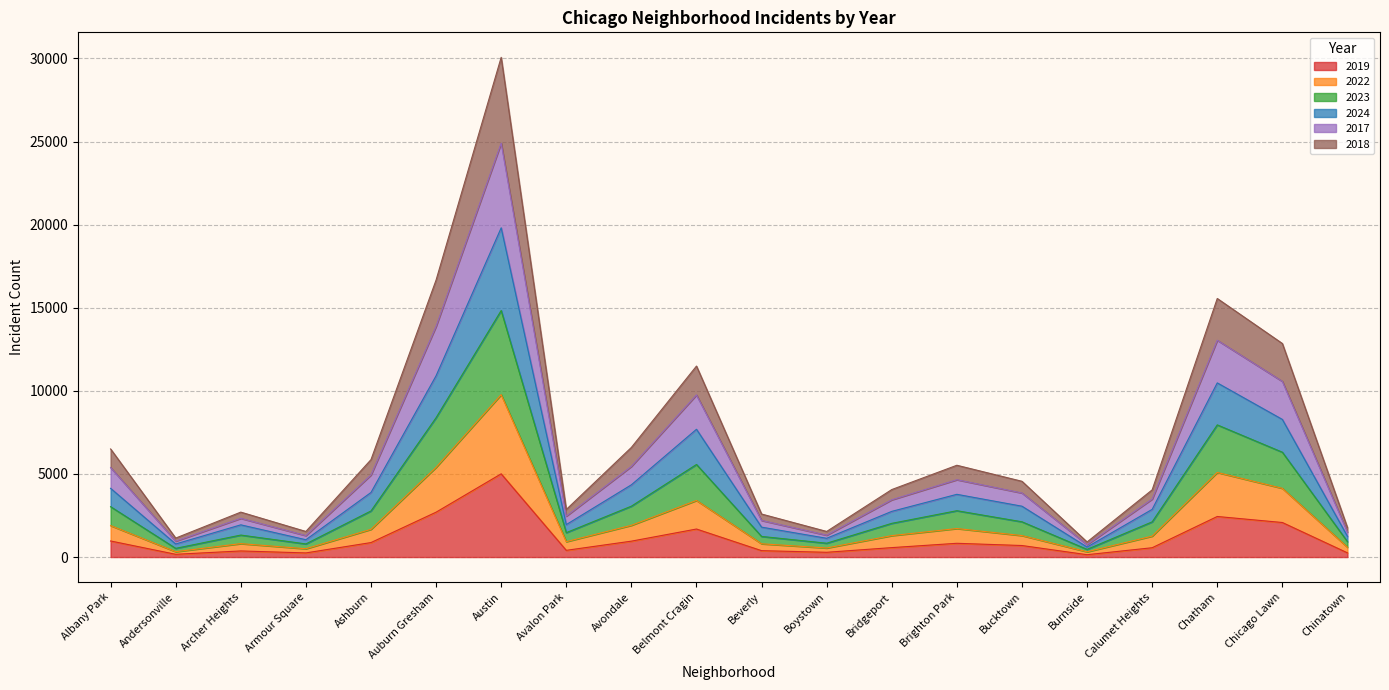

How many interior local valleys does the 2023 series have?

5